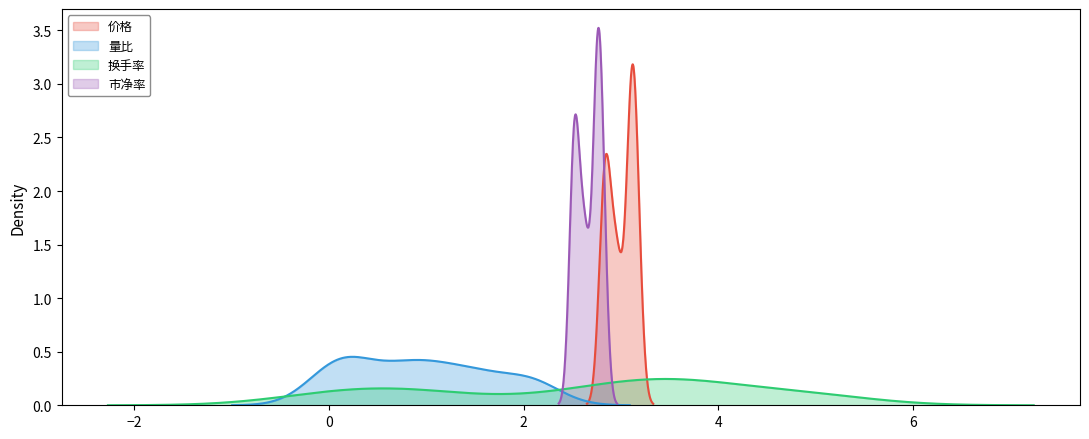

How many lines are shown in the chart?

4